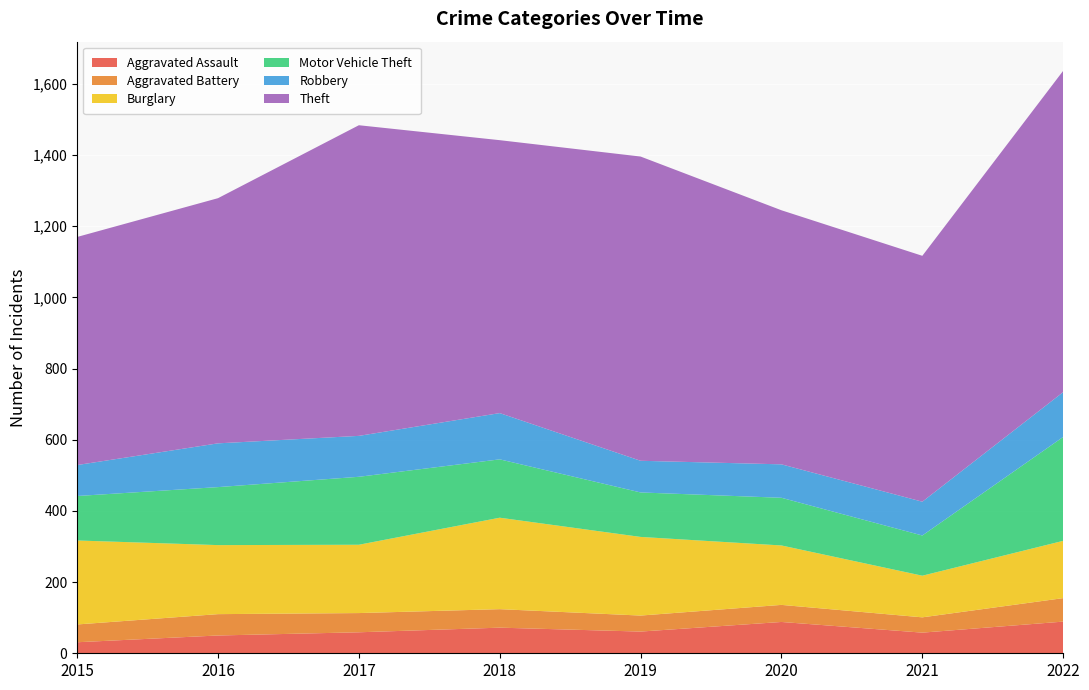

Reading left to right, what are all the values shown in this chart?

Aggravated Assault: 31	50	59	72	61	88	58	89
Aggravated Battery: 50	60	54	52	45	48	43	66
Burglary: 236	194	192	257	221	167	117	161
Motor Vehicle Theft: 125	163	191	164	125	134	113	292
Robbery: 87	123	115	130	89	94	95	126
Theft: 641	689	873	767	855	714	691	903